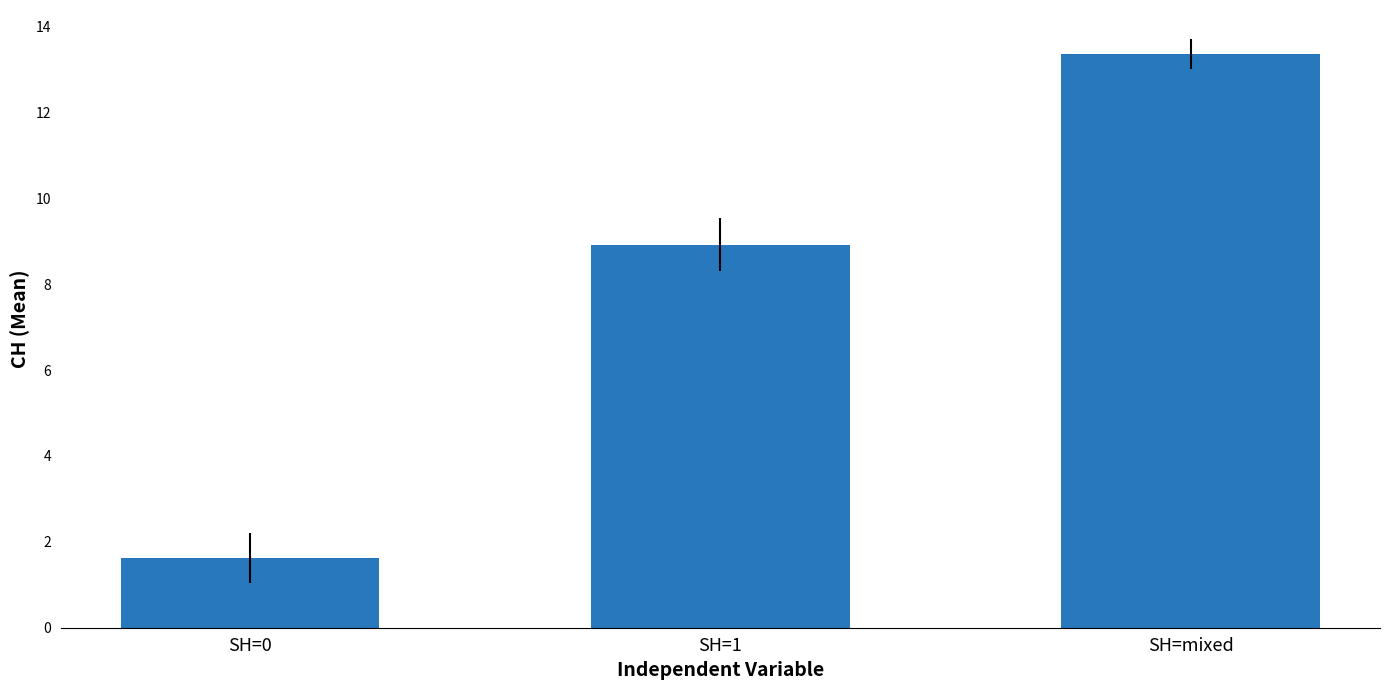

True or false: the data shows 1.6 at SH=0.

True